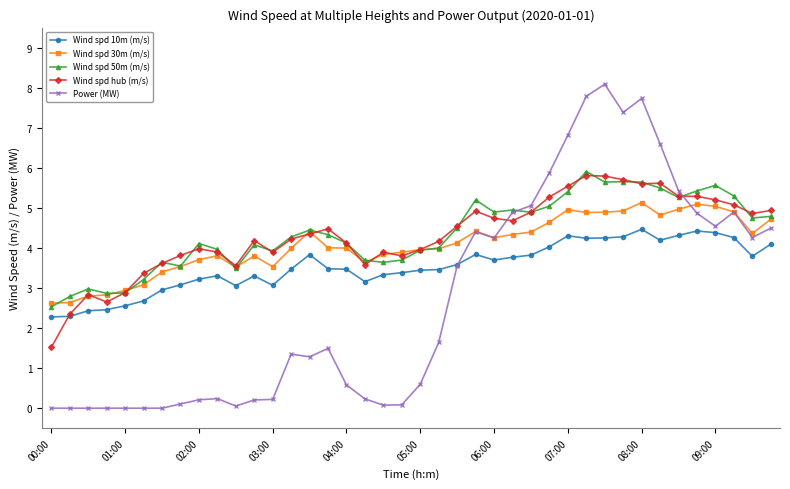

Which series has the largest range (max minus min)?

Power (MW)